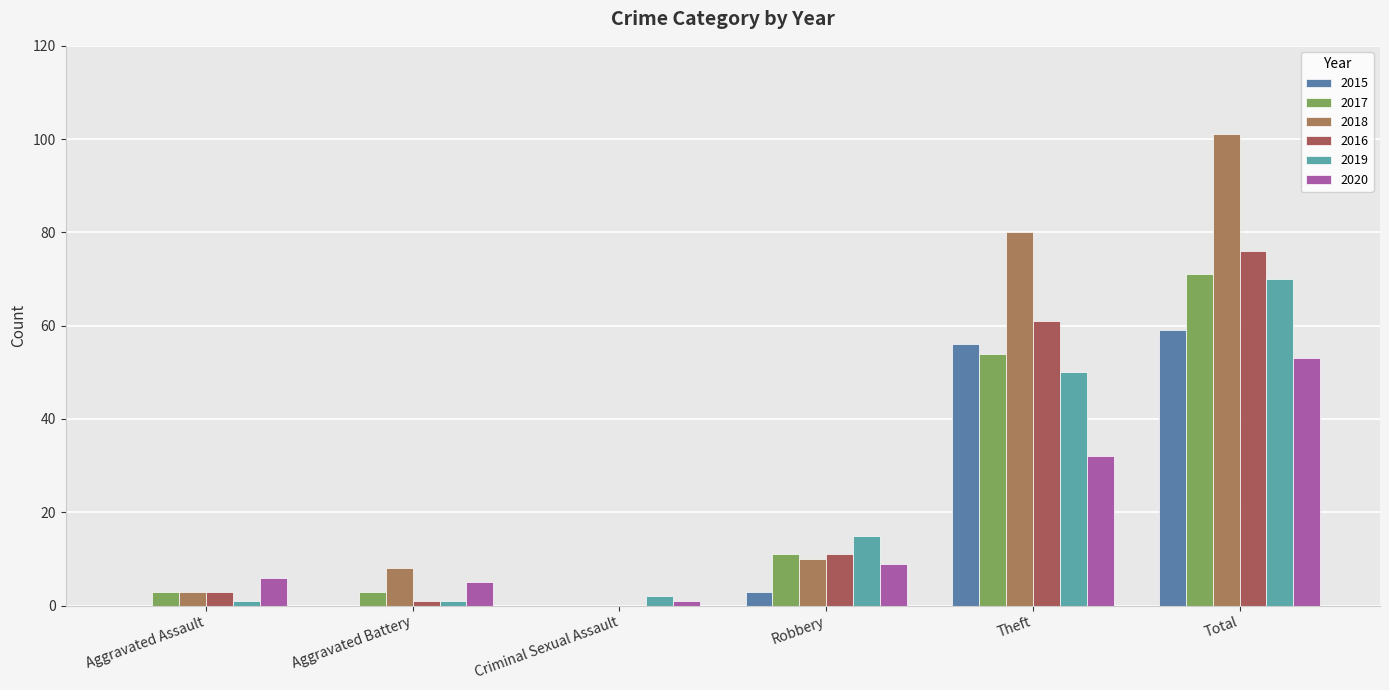

Is the value of 2016 at Robbery greater than the value of 2015 at Criminal Sexual Assault?

Yes